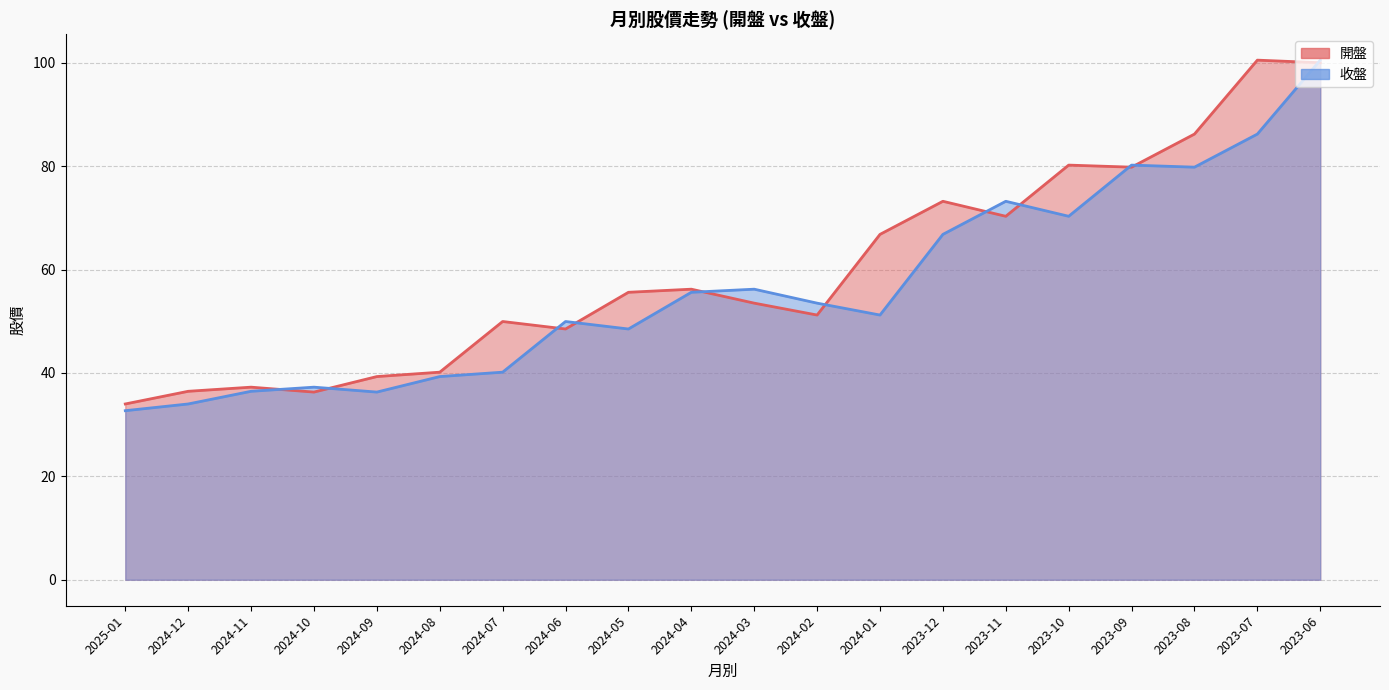

What are all the series names shown in the legend?

開盤, 收盤